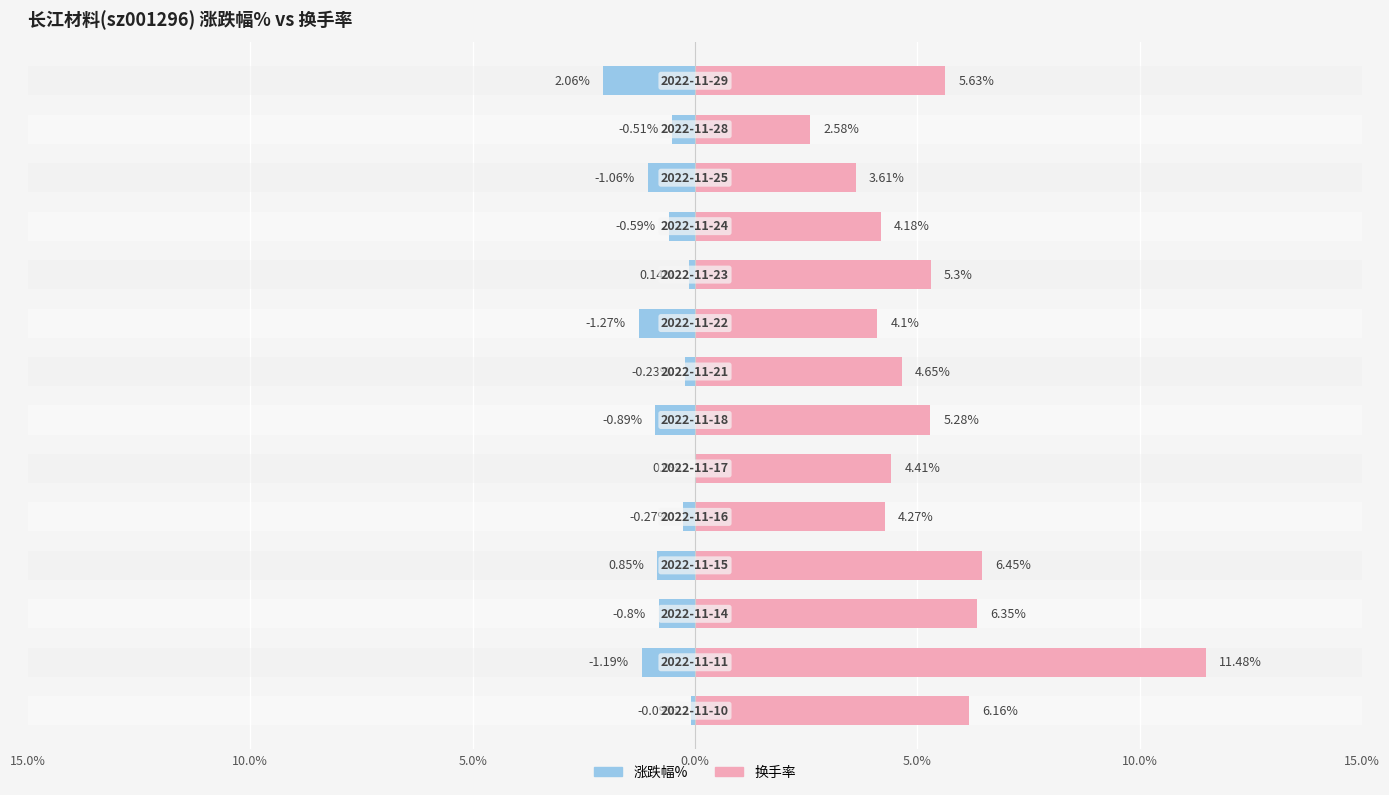

What is the difference between the maximum and minimum values in the 涨跌幅% series?

2.1